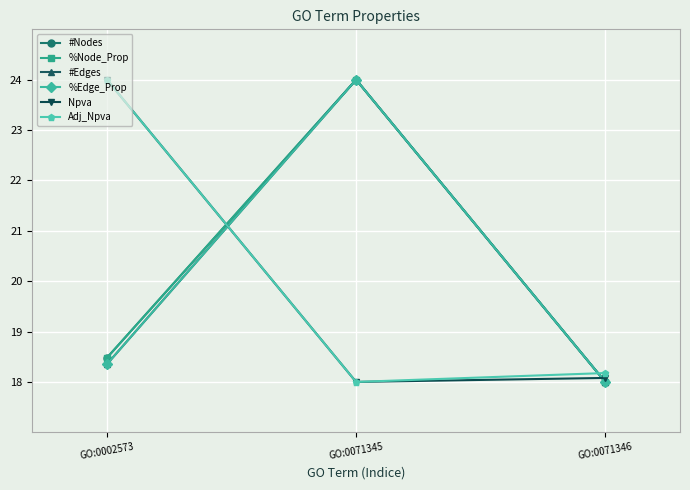

Between GO:0002573 and GO:0071345, which series saw the biggest shift?

Npva